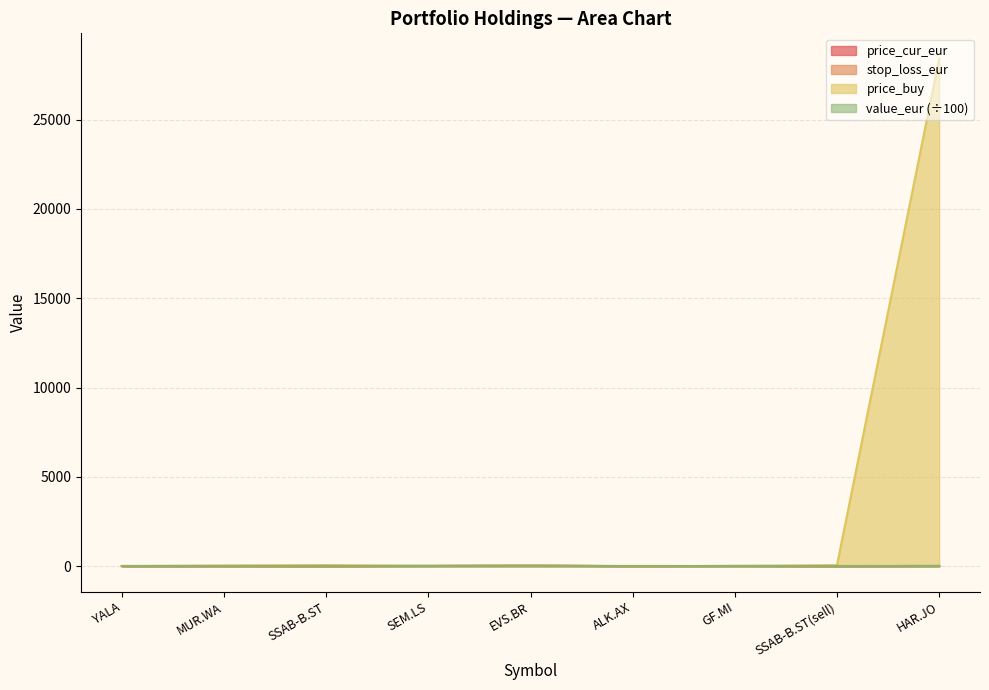

What is the difference between the second highest and minimum values in the price_buy series?

62.1